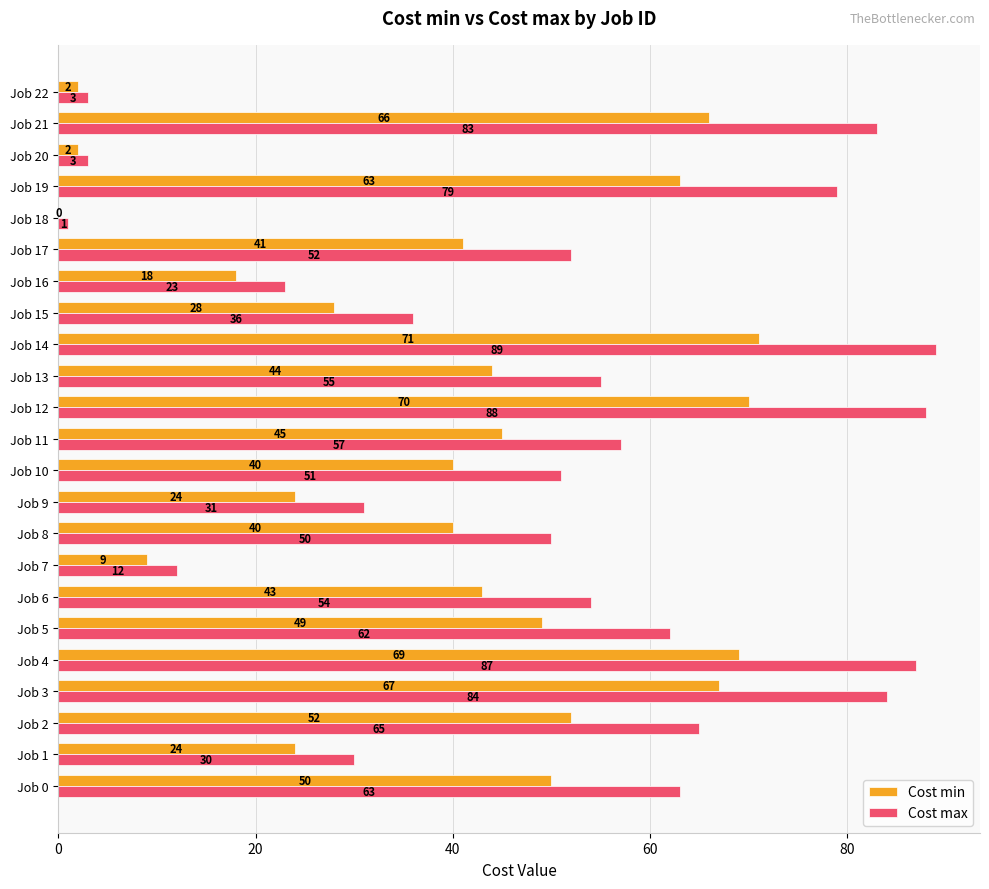

At which category does the chart reach its peak across all series?

Job 14